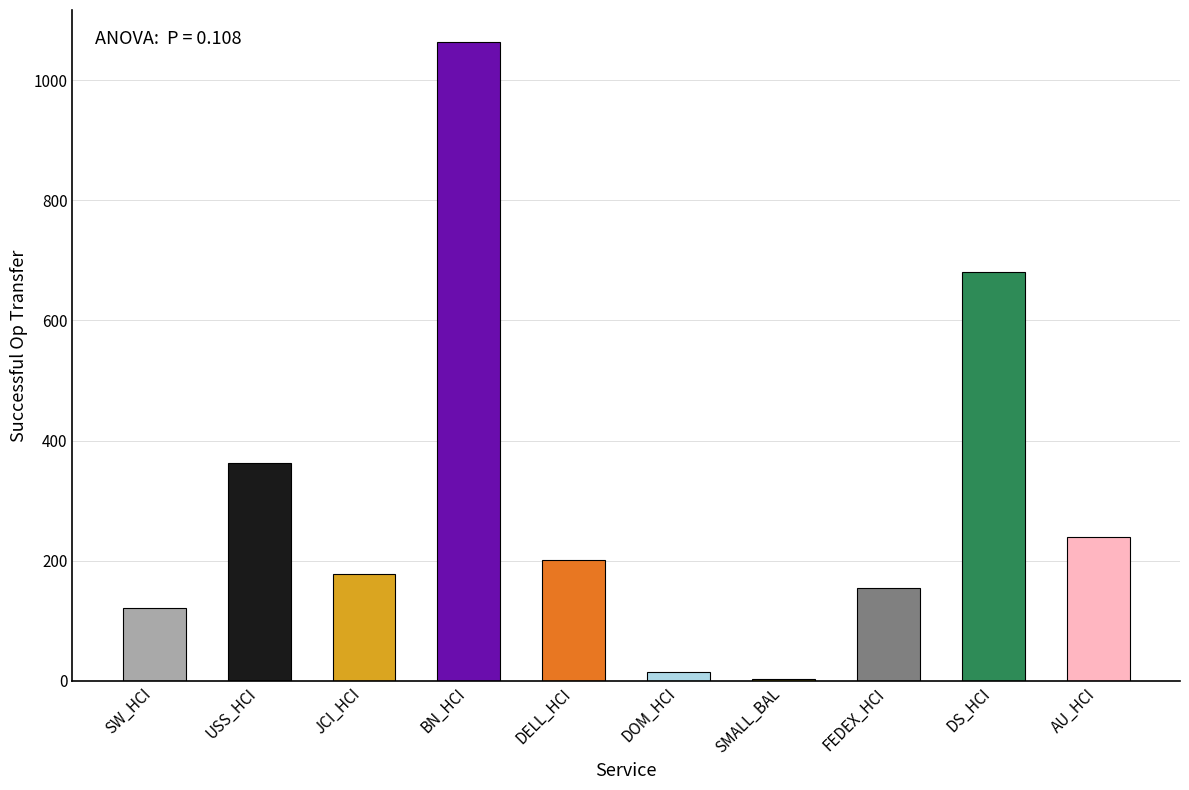

Is it true that Successful Op Transfer equals 362.0 at USS_HCI?

True